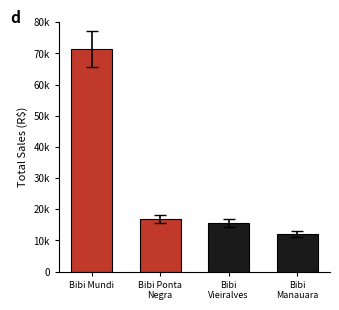

Are the bars horizontal?

No